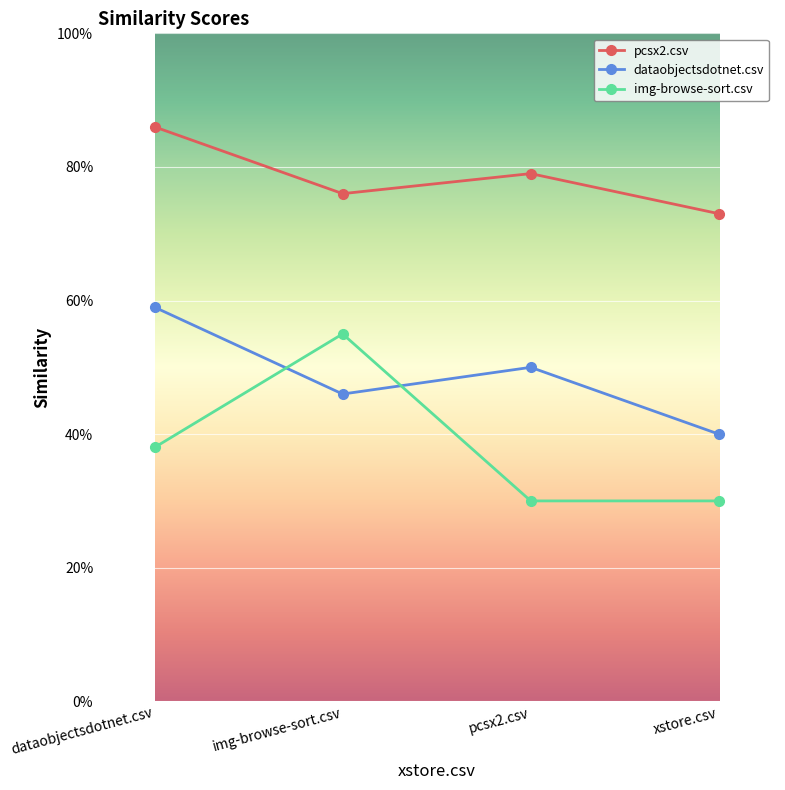

Rank the categories by pcsx2.csv value from lowest to highest.

xstore.csv, img-browse-sort.csv, pcsx2.csv, dataobjectsdotnet.csv